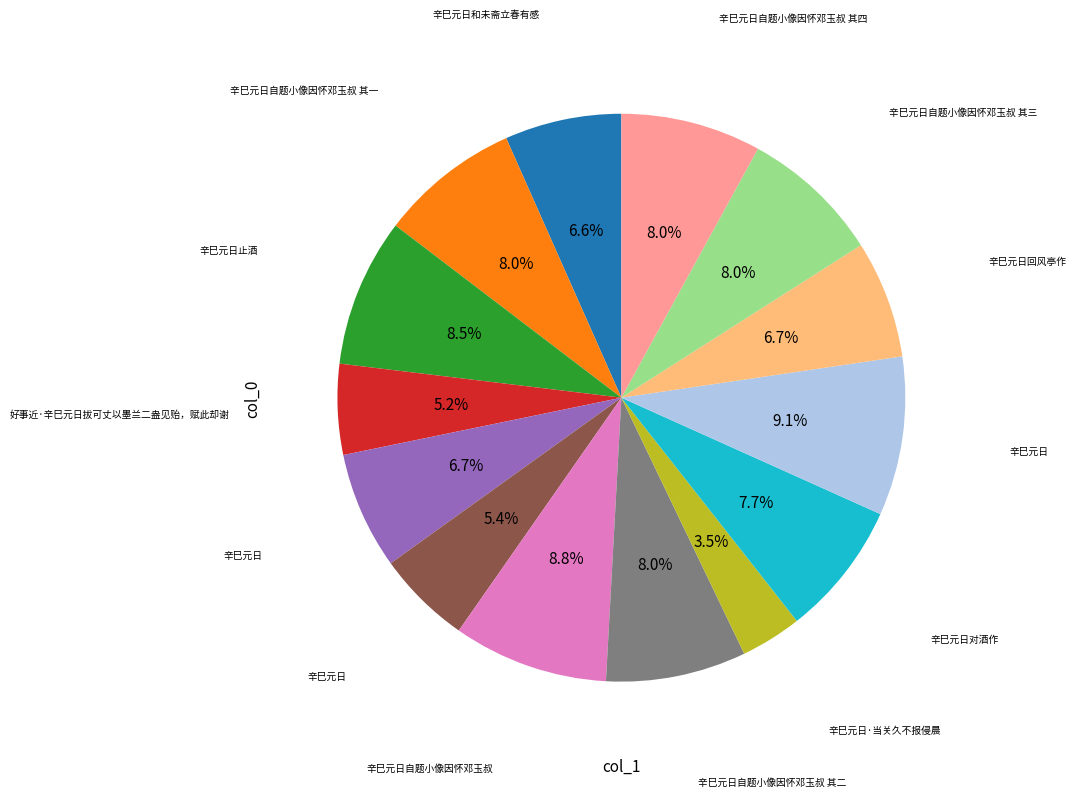

Is there a majority slice in this chart?

No